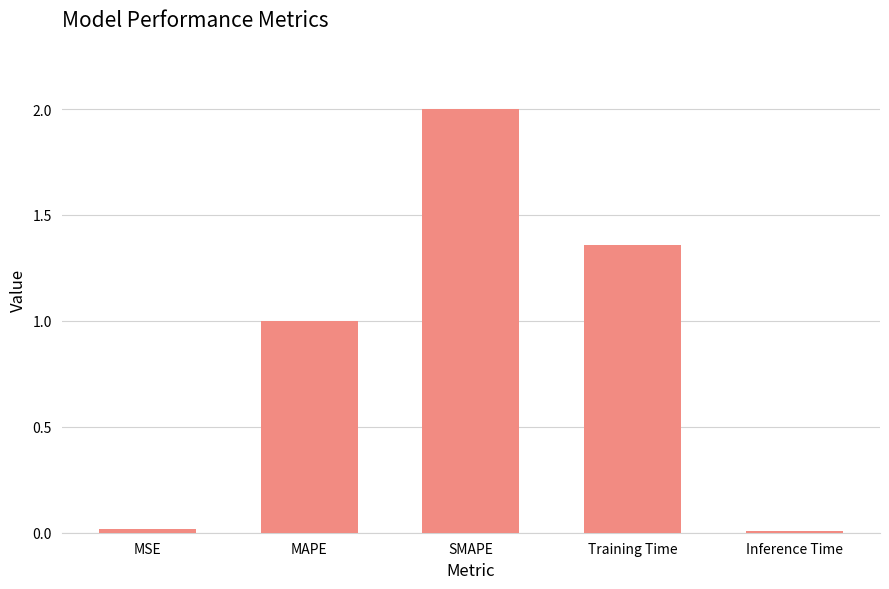

Which has a higher value, Inference Time or SMAPE?

SMAPE